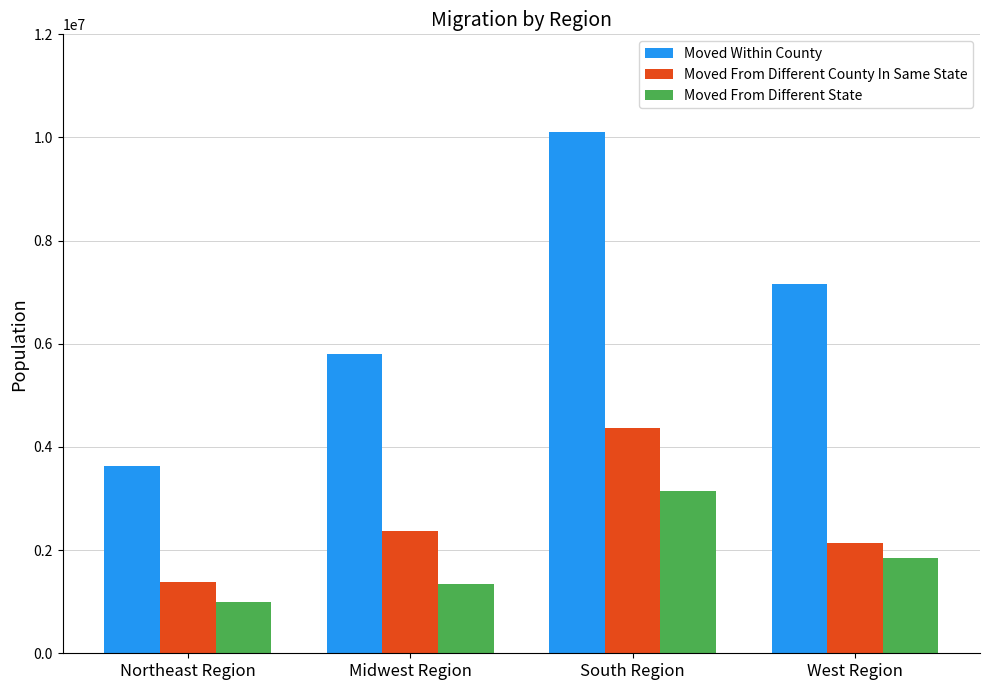

Does the chart contain any negative values?

No